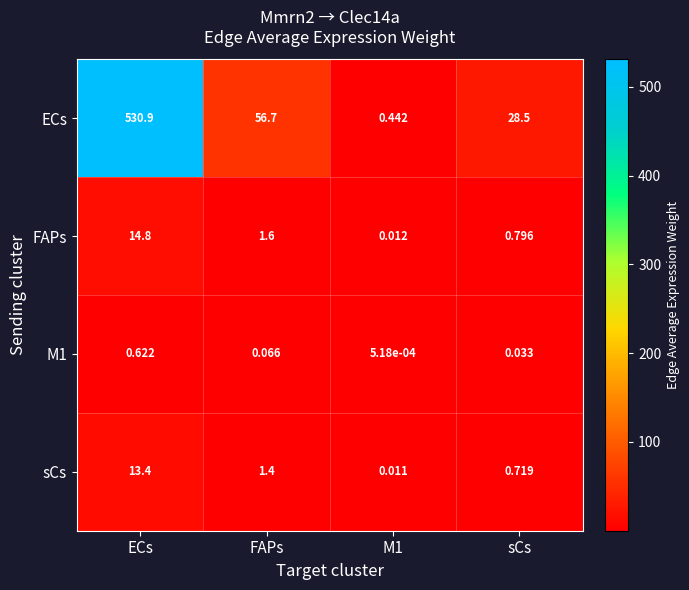

Which series changed the most between ECs and FAPs?

ECs